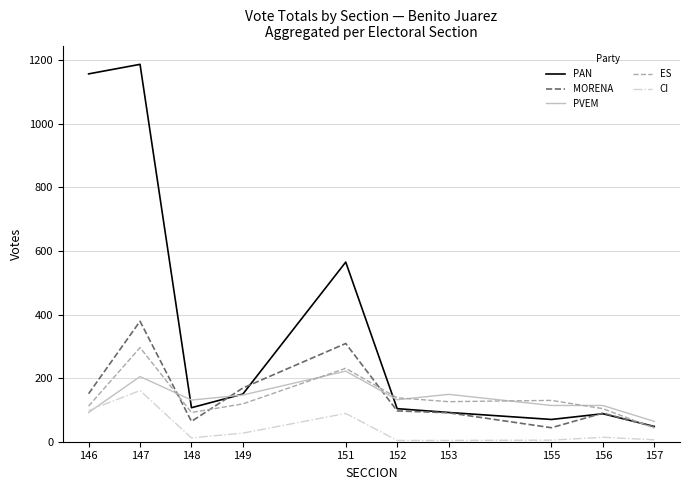

Which series has the widest spread of values?

PAN